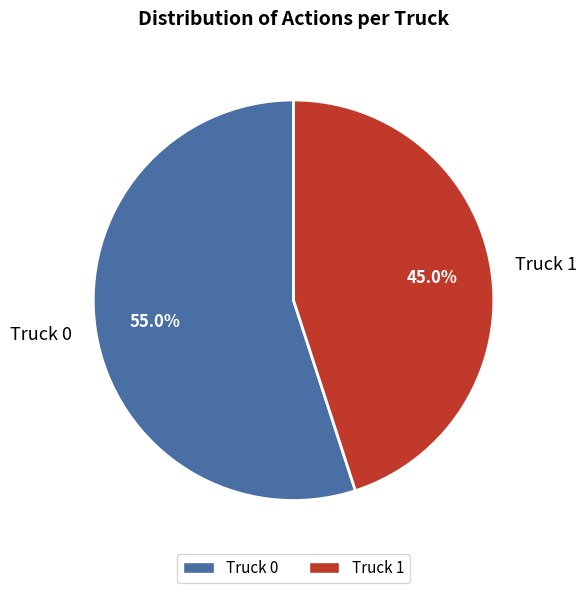

Does any single category account for the majority?

Yes